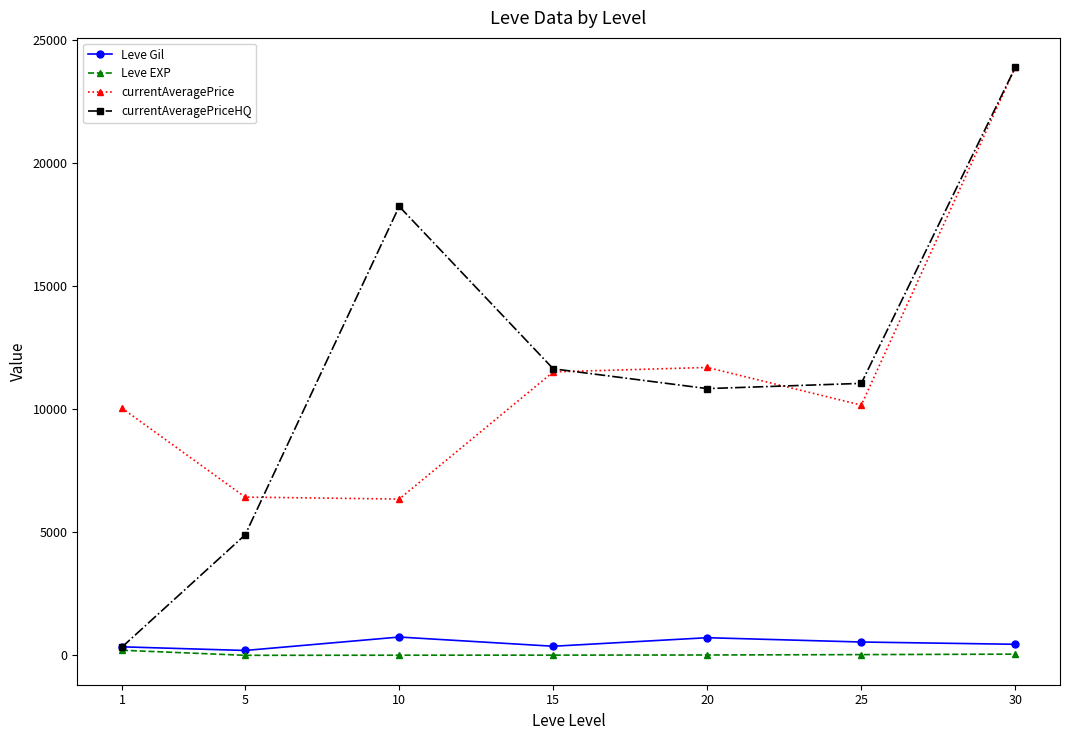

Which category has the highest value in the currentAveragePriceHQ series?

30